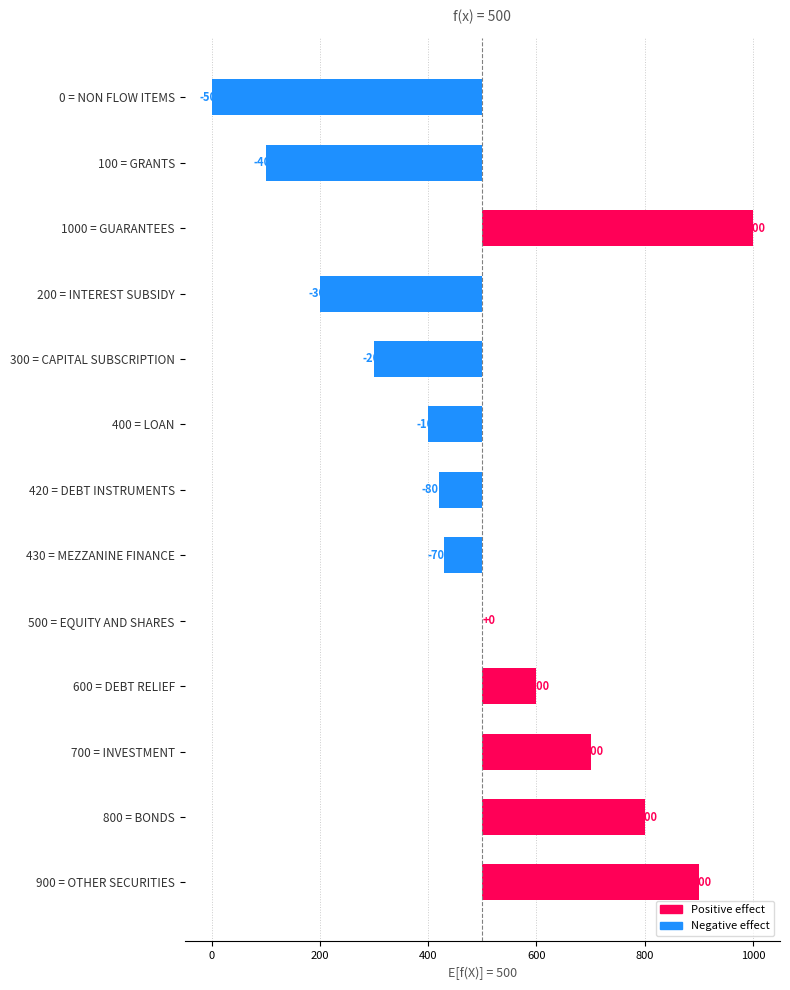

The chart shows a value of 106 at 700 = INVESTMENT. True or false?

False